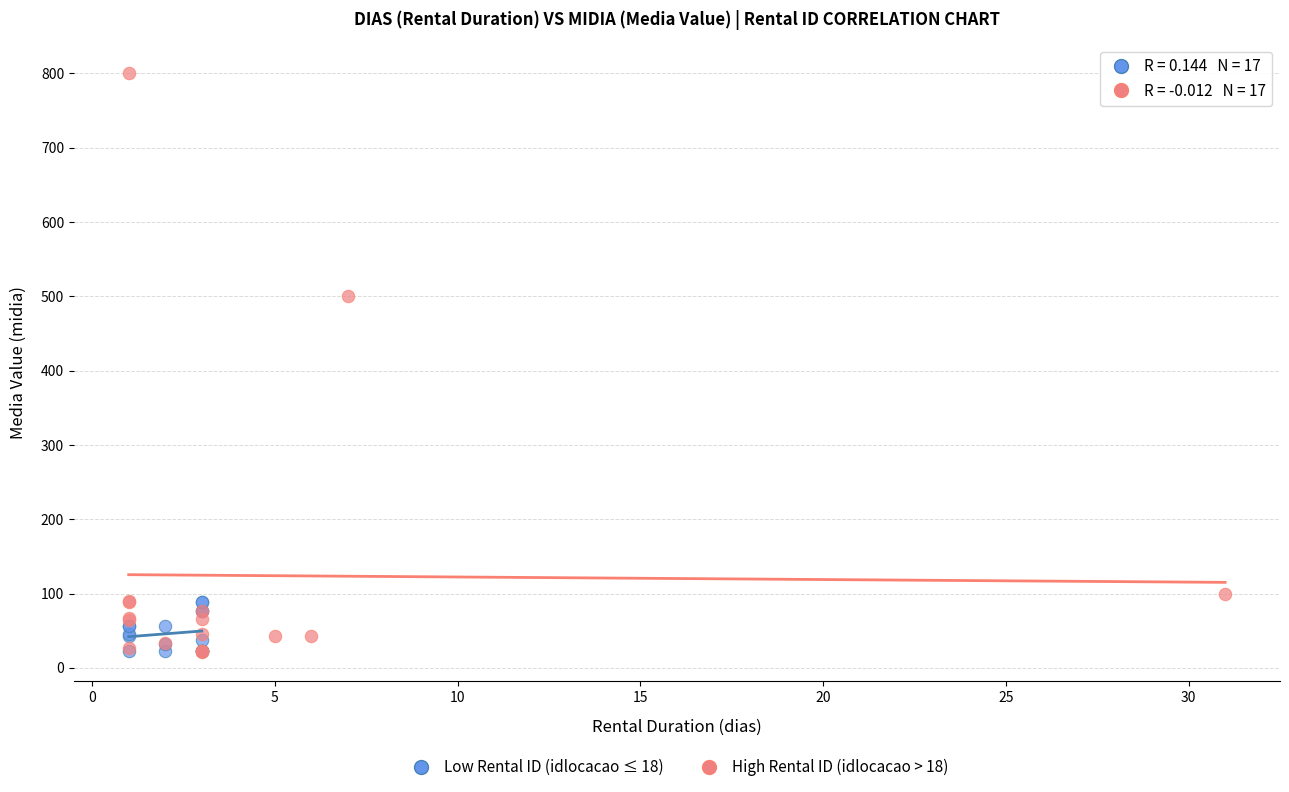

Which series has the widest spread of Y values?

High Rental ID (idlocacao > 18)